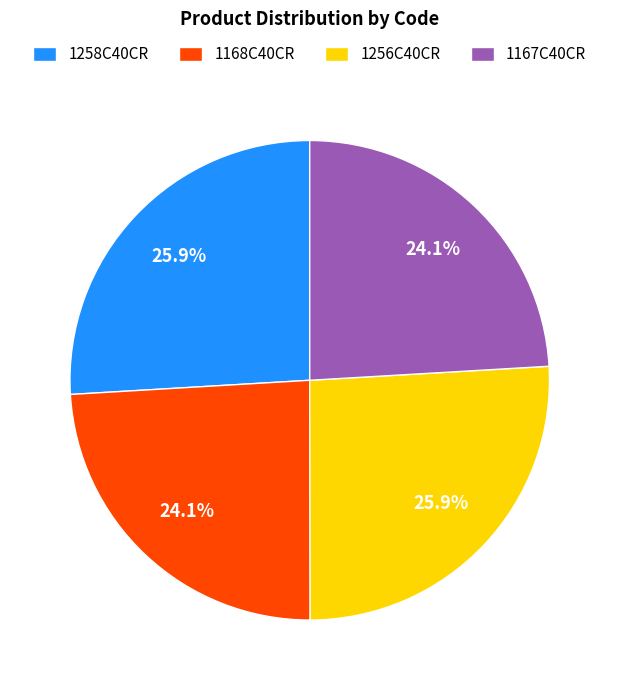

Which has a higher value, 1256C40CR or 1167C40CR?

1256C40CR